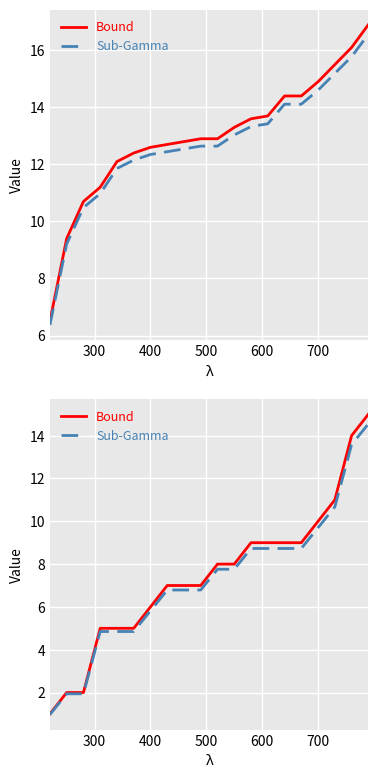

True or false: Sub-Gamma and Bound intersect in this chart.

False